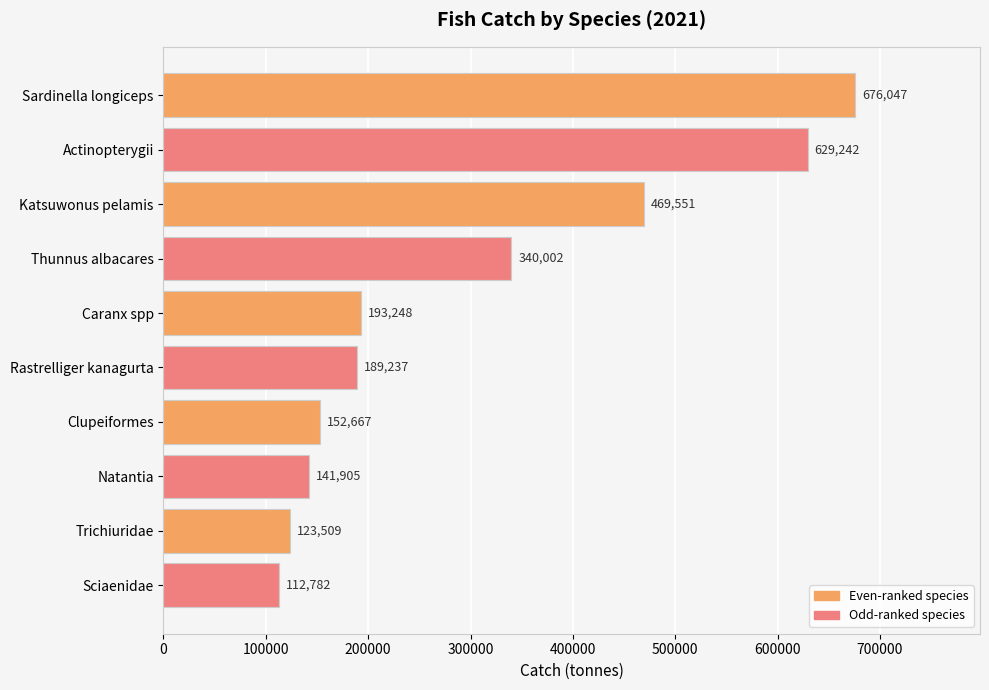

At which category does the chart reach its minimum across all series?

Sciaenidae